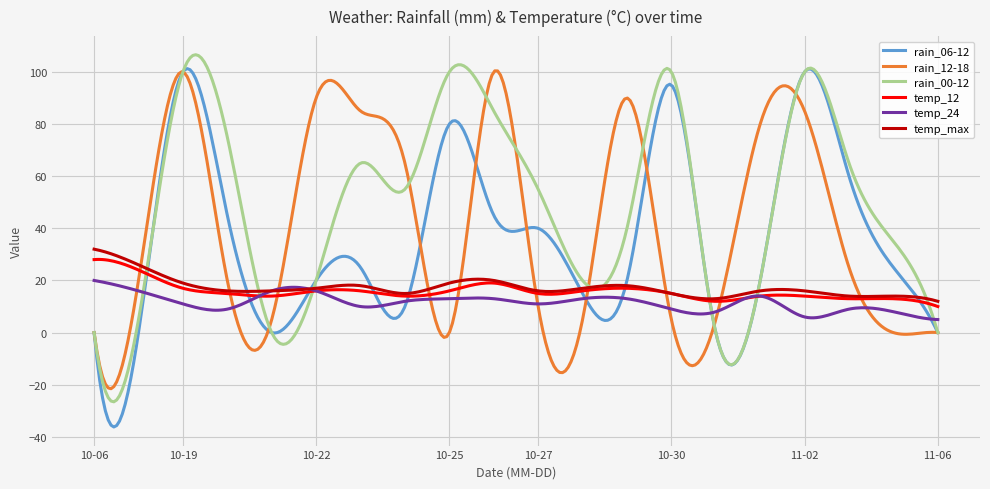

Which series has the largest total across all categories?

rain_00-12